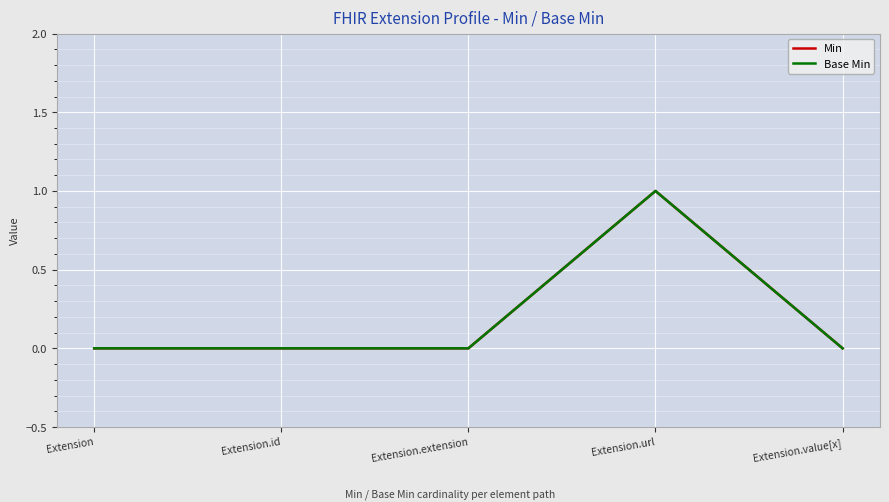

Is this an area chart (filled region under the line)?

No